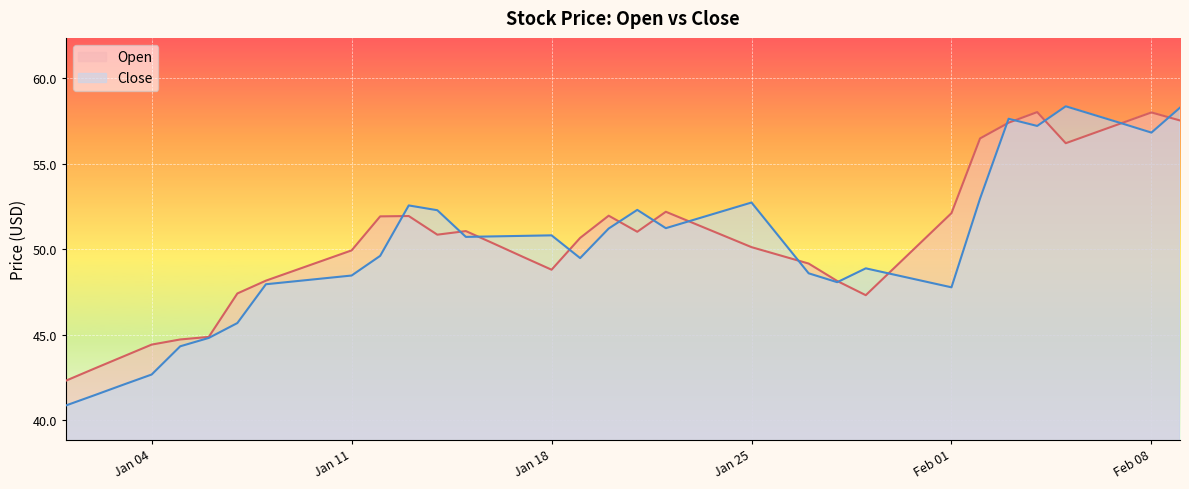

What are all the series names shown in the legend?

Open, Close